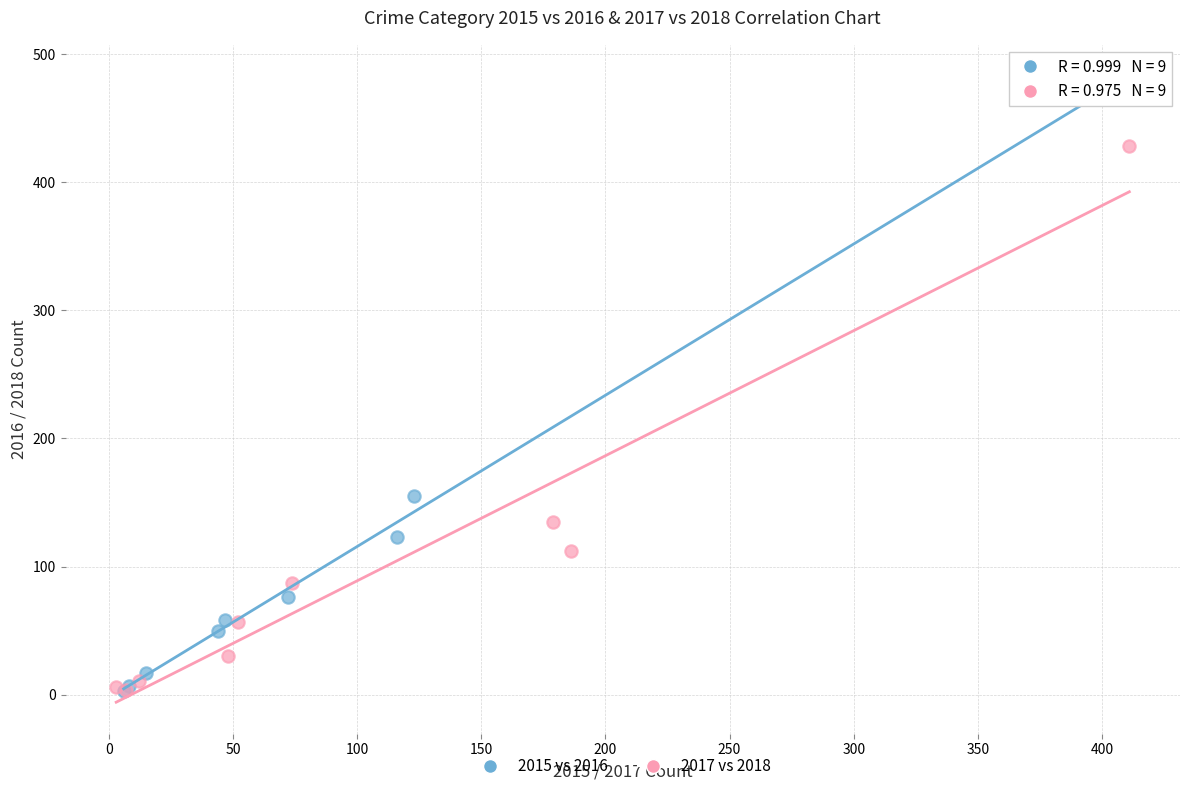

Which series has the widest spread of Y values?

2015 vs 2016